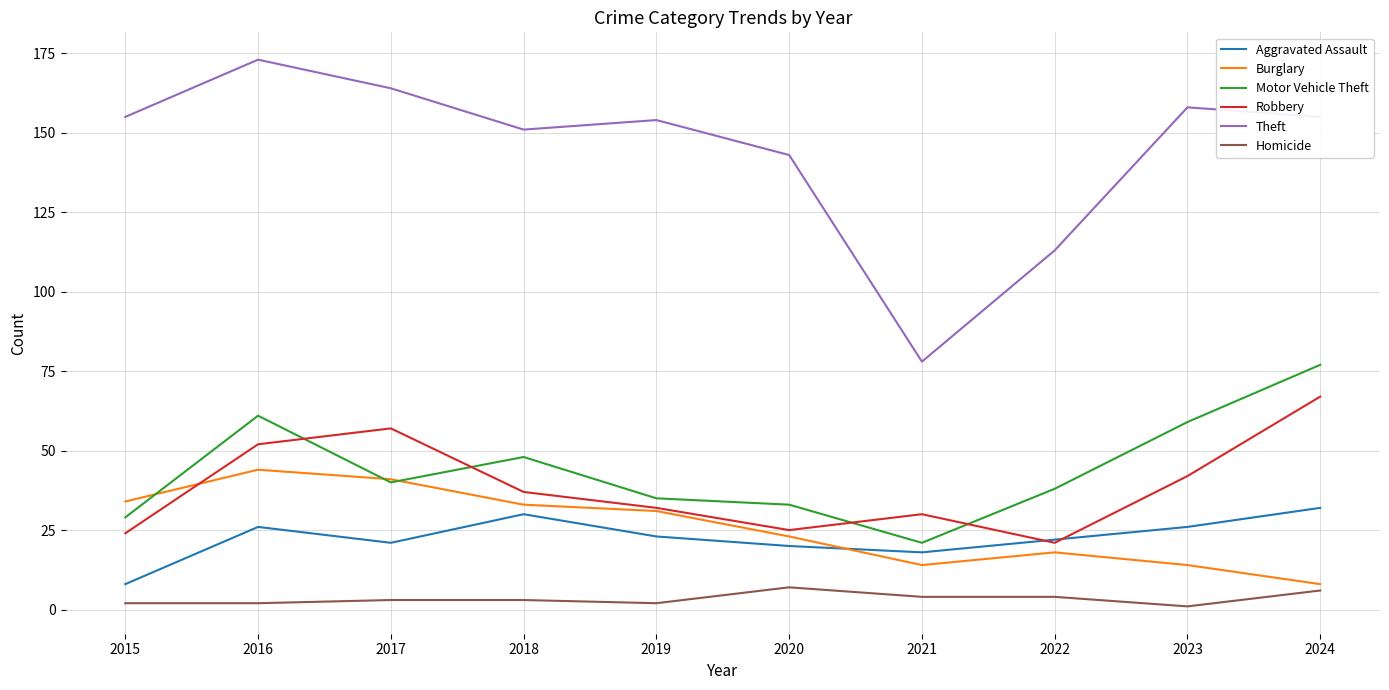

True or false: Homicide and Burglary cross at least once.

False